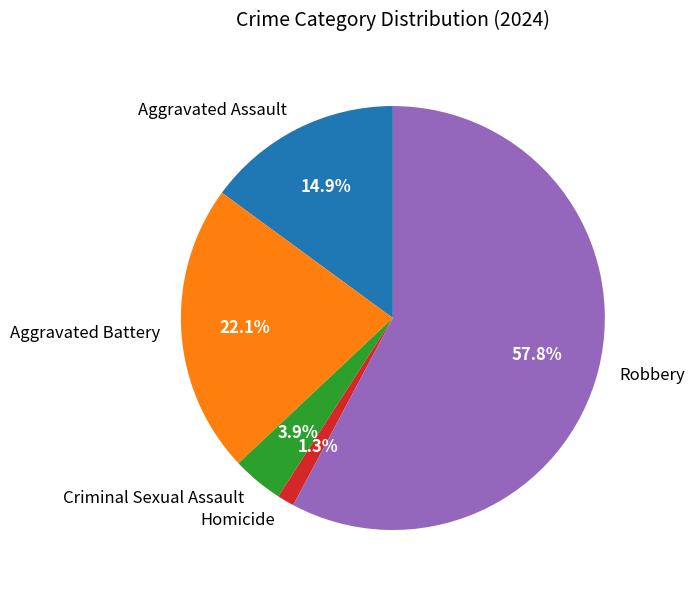

What is the total percentage of Criminal Sexual Assault and Aggravated Battery?

26.0%